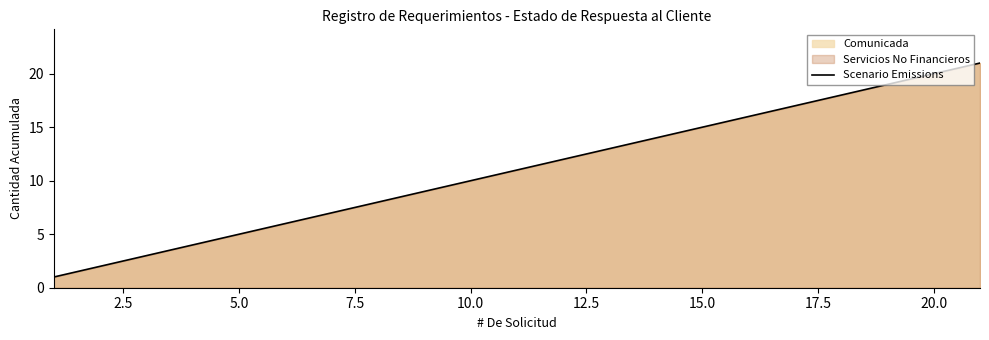

What is the maximum value shown in the chart?

21